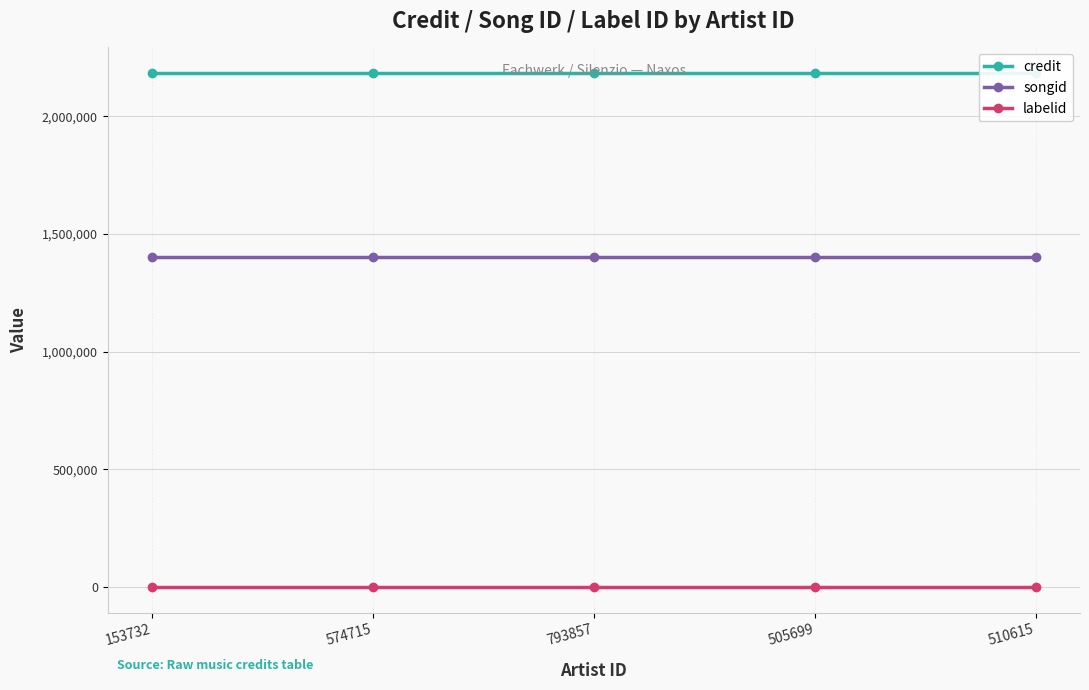

Count the number of categories in the chart.

5